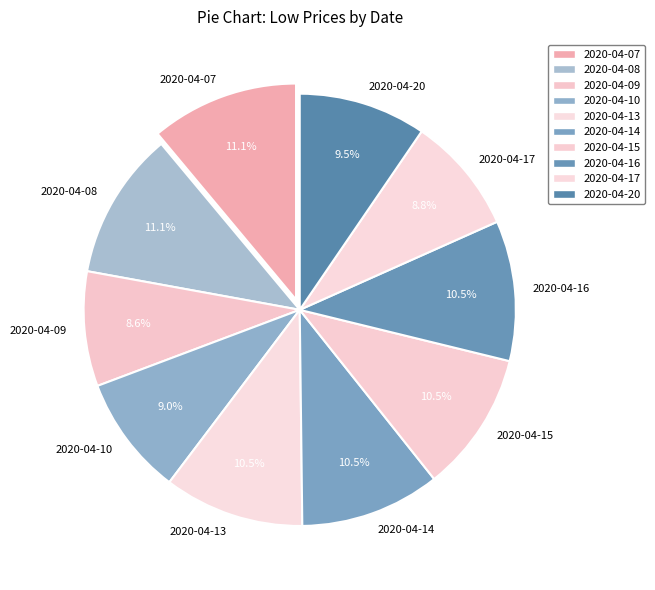

Does 2020-04-15 represent more than half of the total?

No